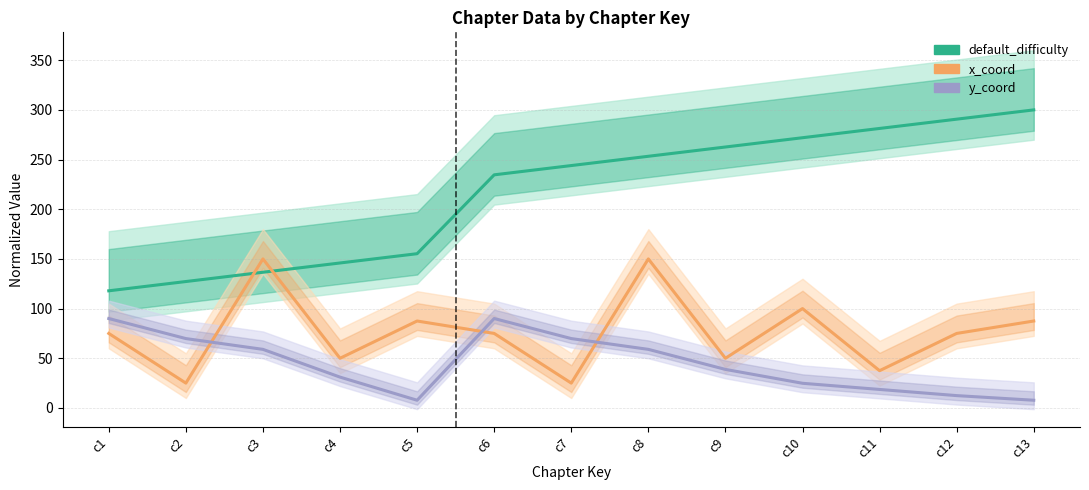

What value does the x_coord series have at c6?

75.0